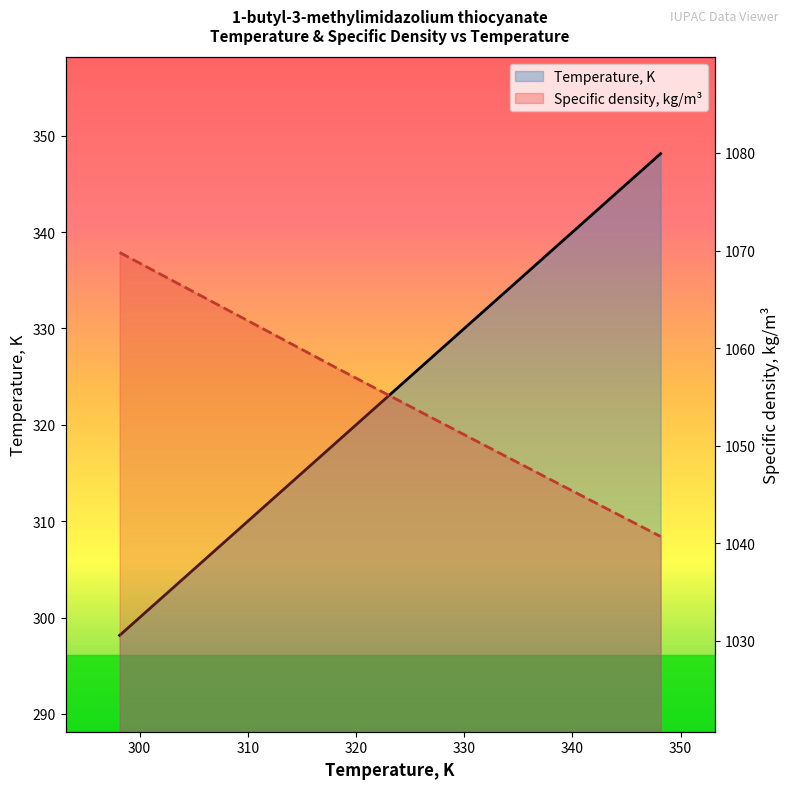

What is the minimum value shown in the chart?

298.1